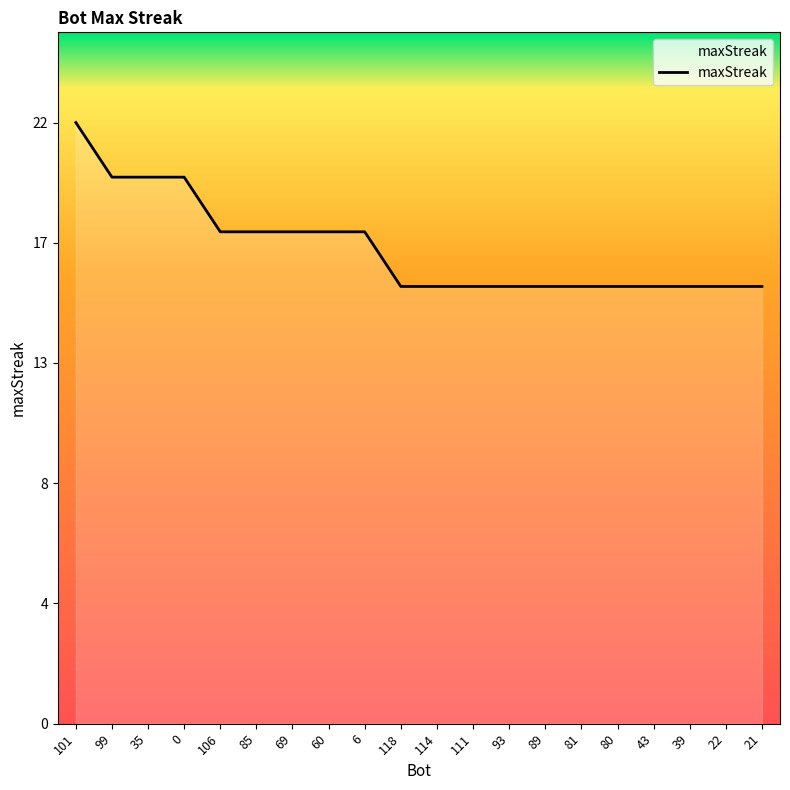

Which has a higher value, 39 or 35?

35